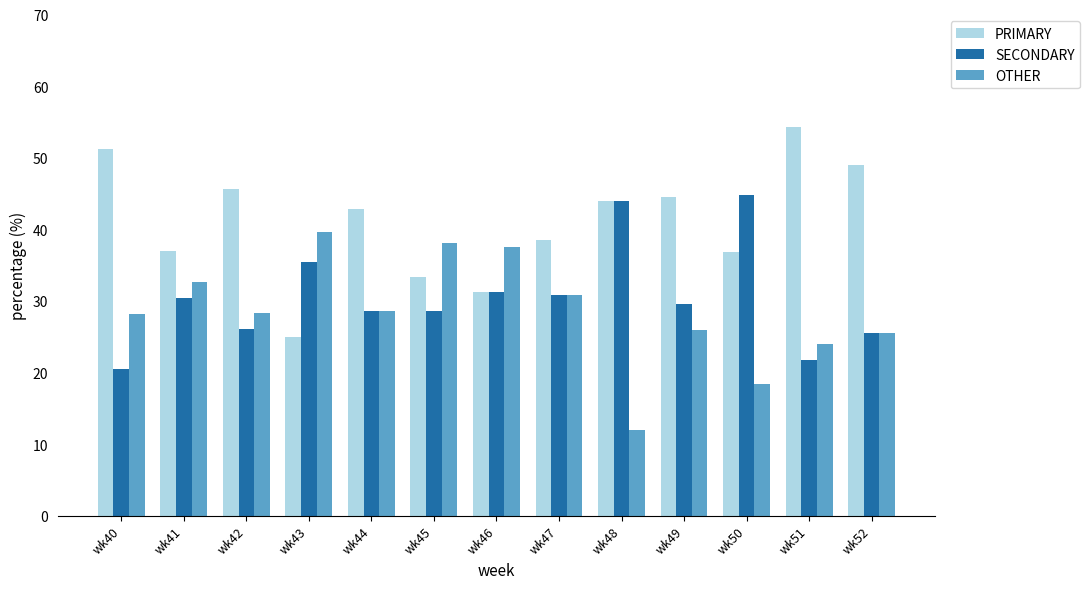

What is the sum of all OTHER values?

369.4